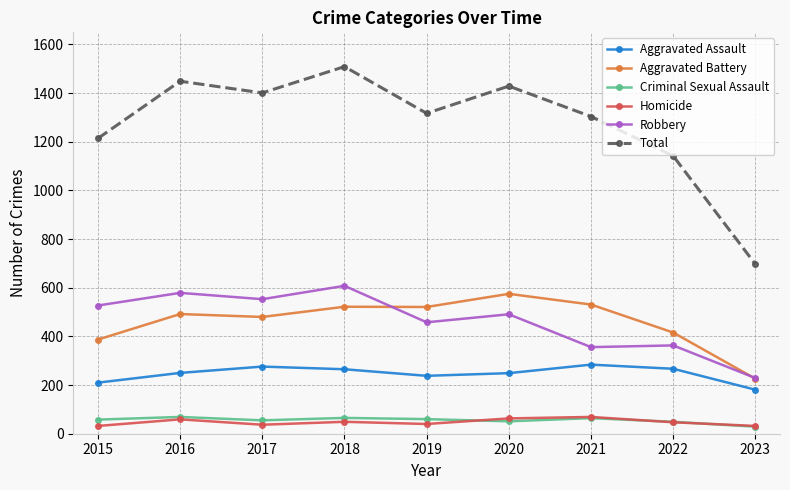

What is the spread (max minus min) of values at 2020?

1378